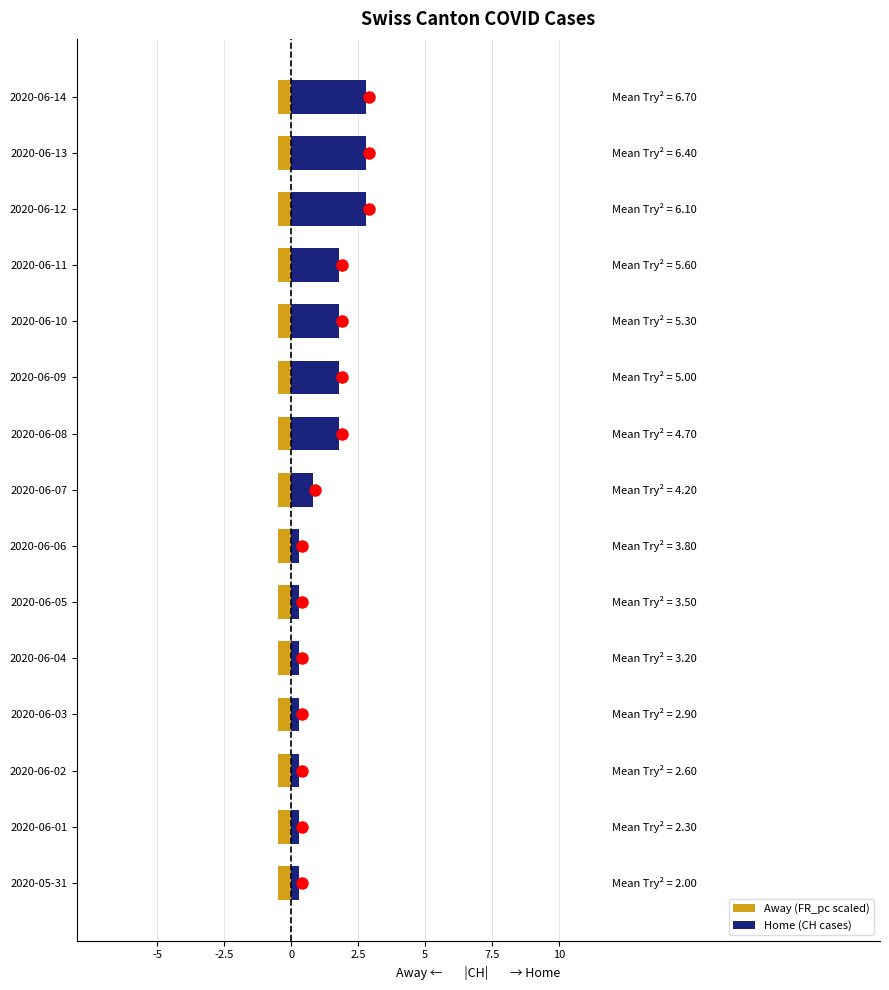

How many groups of bars are there?

15